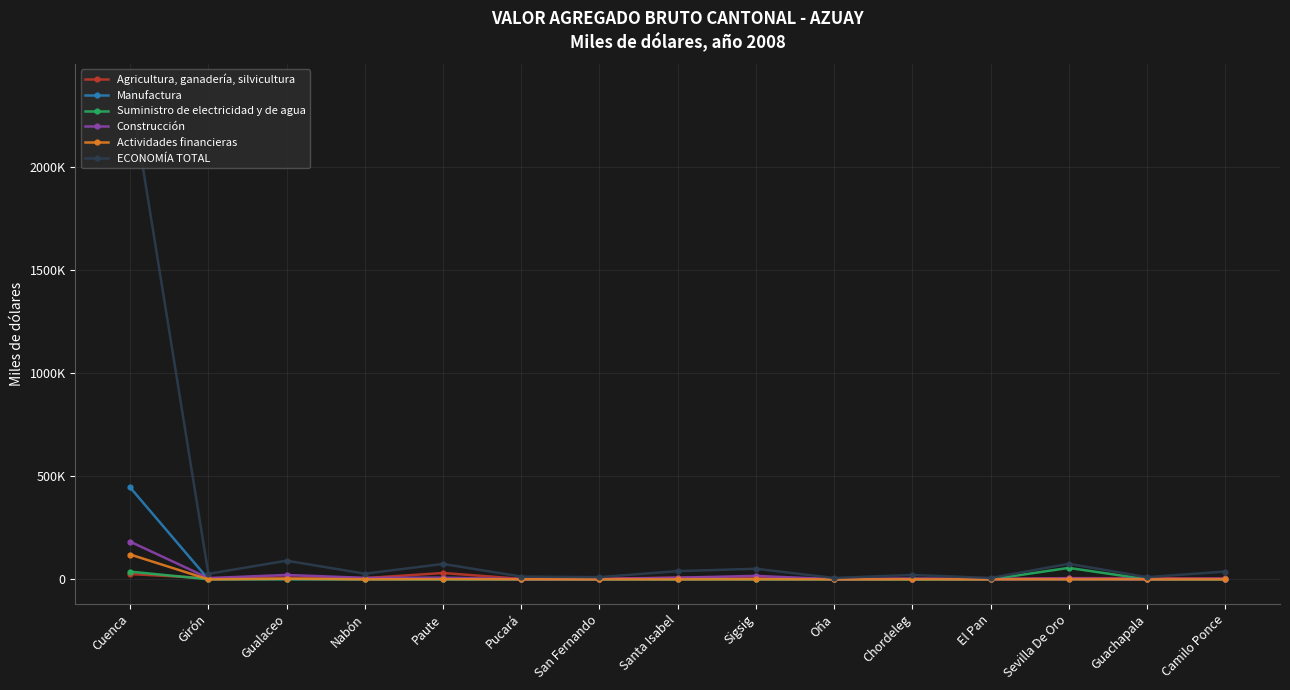

Is this an area chart (filled region under the line)?

No